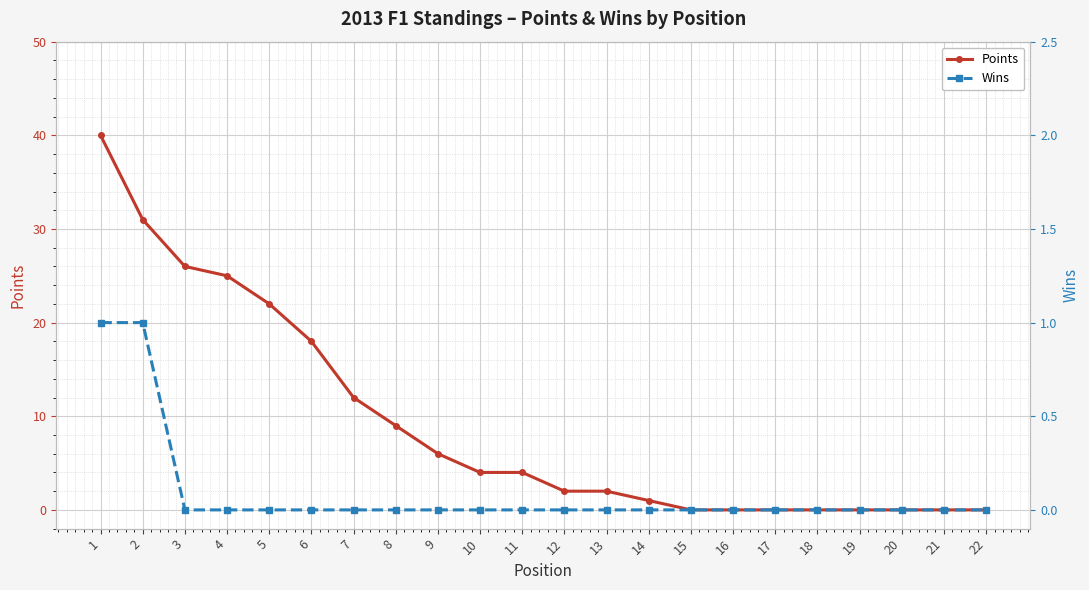

How many data points in Points are above 4?

9